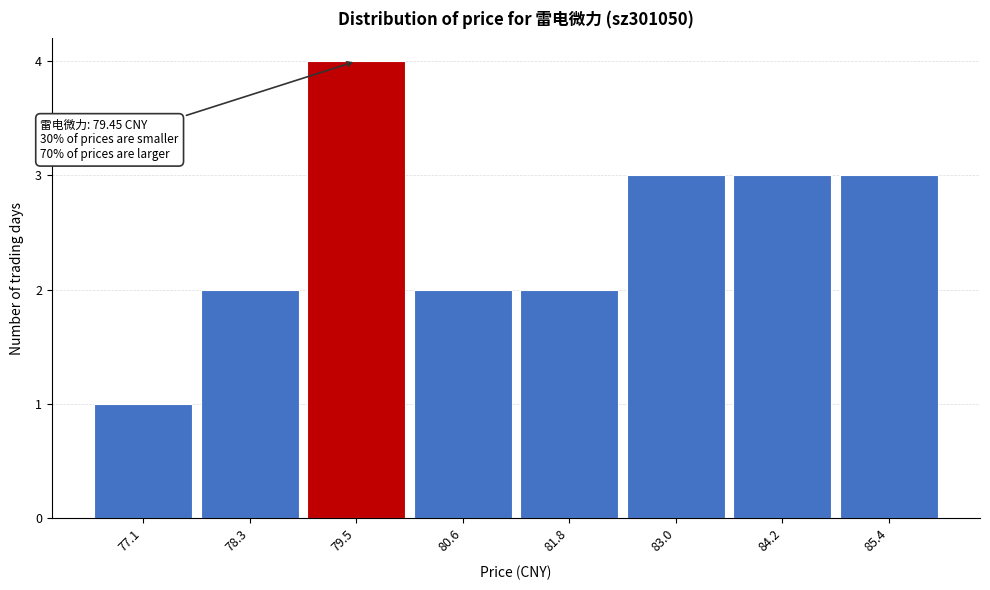

Which range on the x-axis has the tallest bar?

78.8 to 80.0